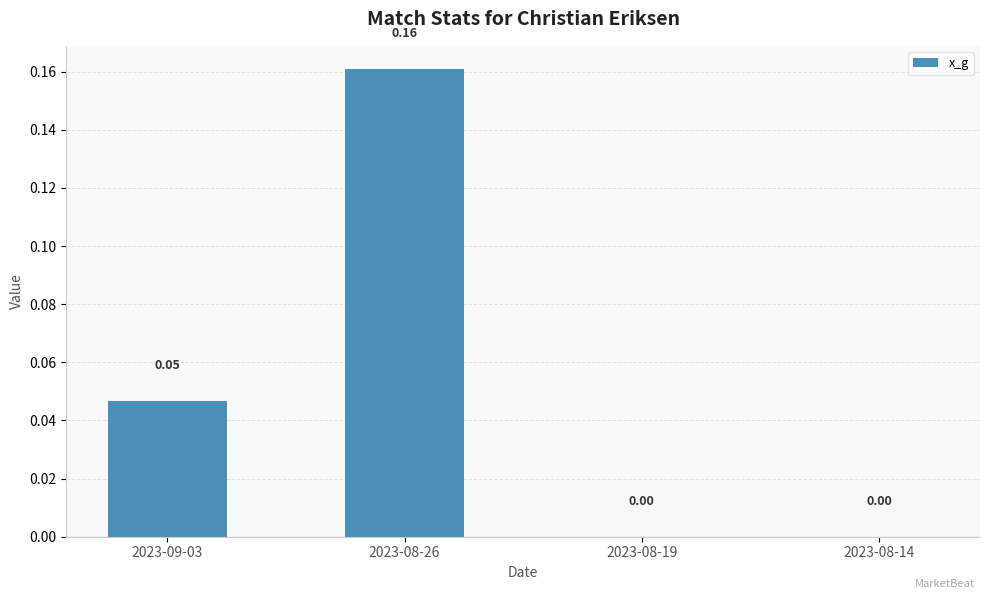

Which has a higher value, 2023-08-14 or 2023-08-26?

2023-08-26